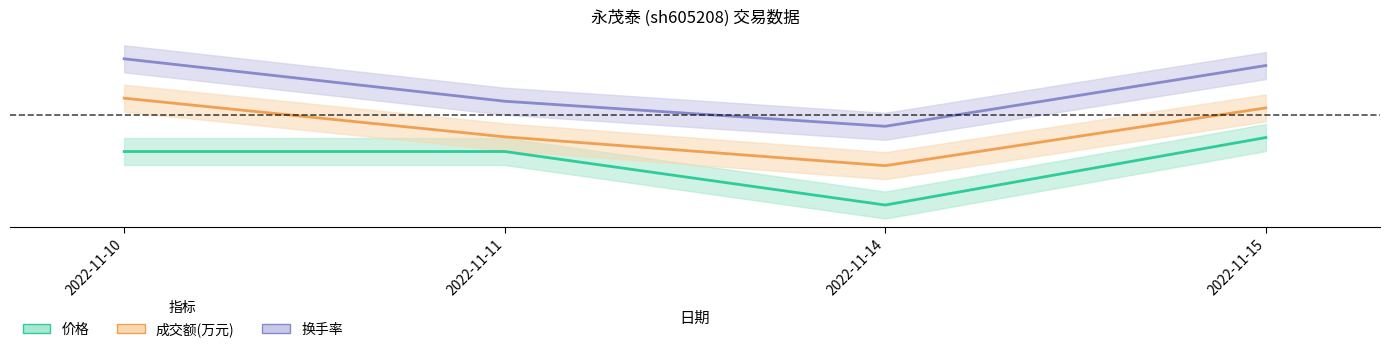

True or false: 价格 and 换手率 cross at least once.

False